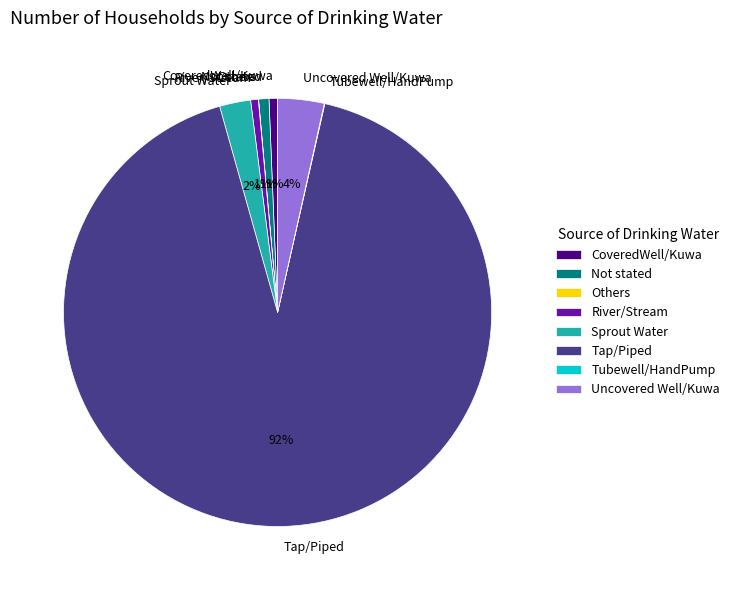

What is the largest slice in the pie chart?

Tap/Piped